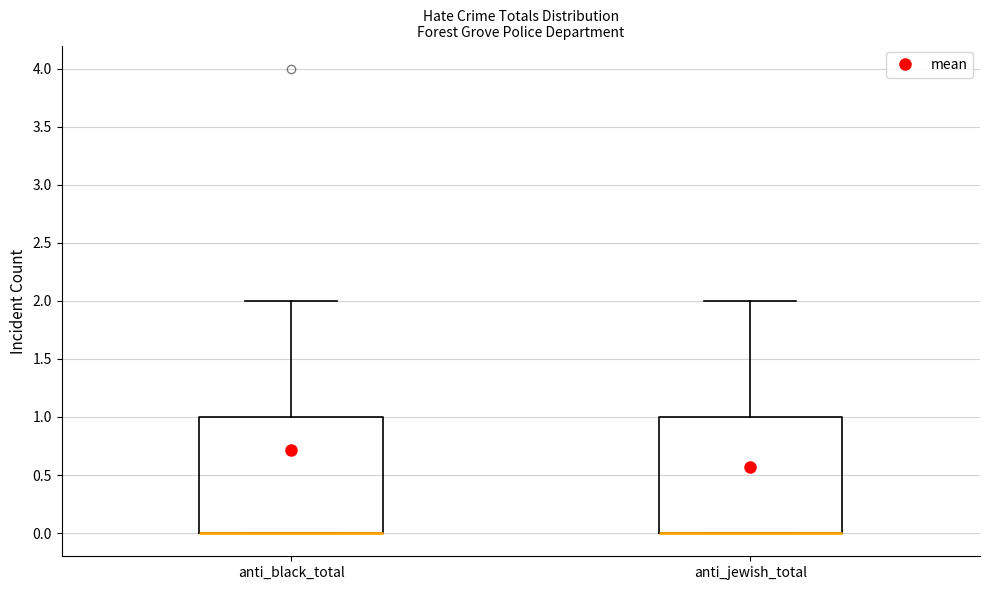

Where does the upper whisker of the box for anti_black_total end on the y-axis? The values are not printed on the chart, so give them approximately, as read against the axis.

2